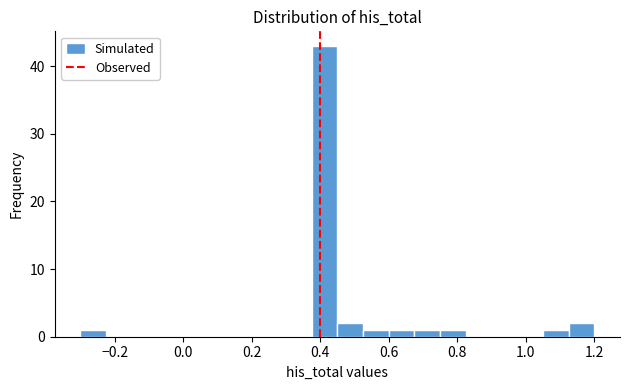

Around what value on the x-axis is the tallest bar? Give the approximate position of its centre, as read against the axis.

0.42